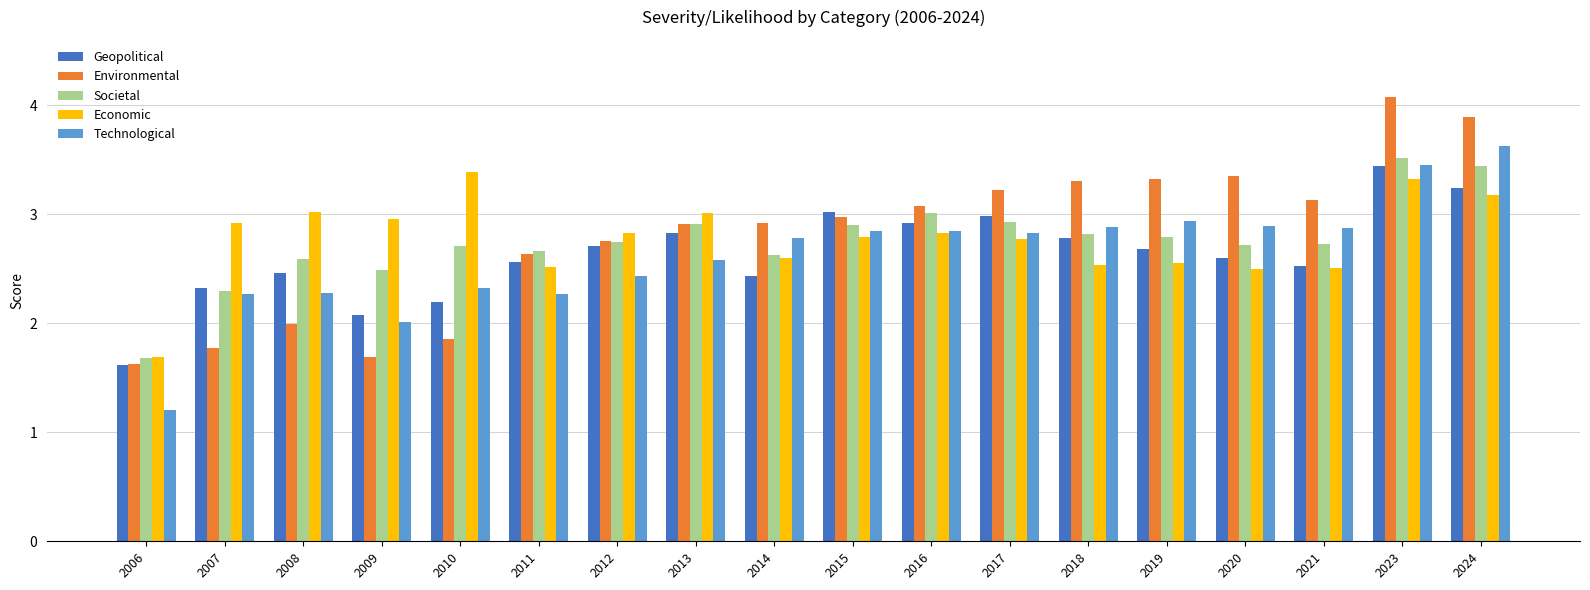

What is the difference between the maximum and second lowest values in the Economic series?

0.9